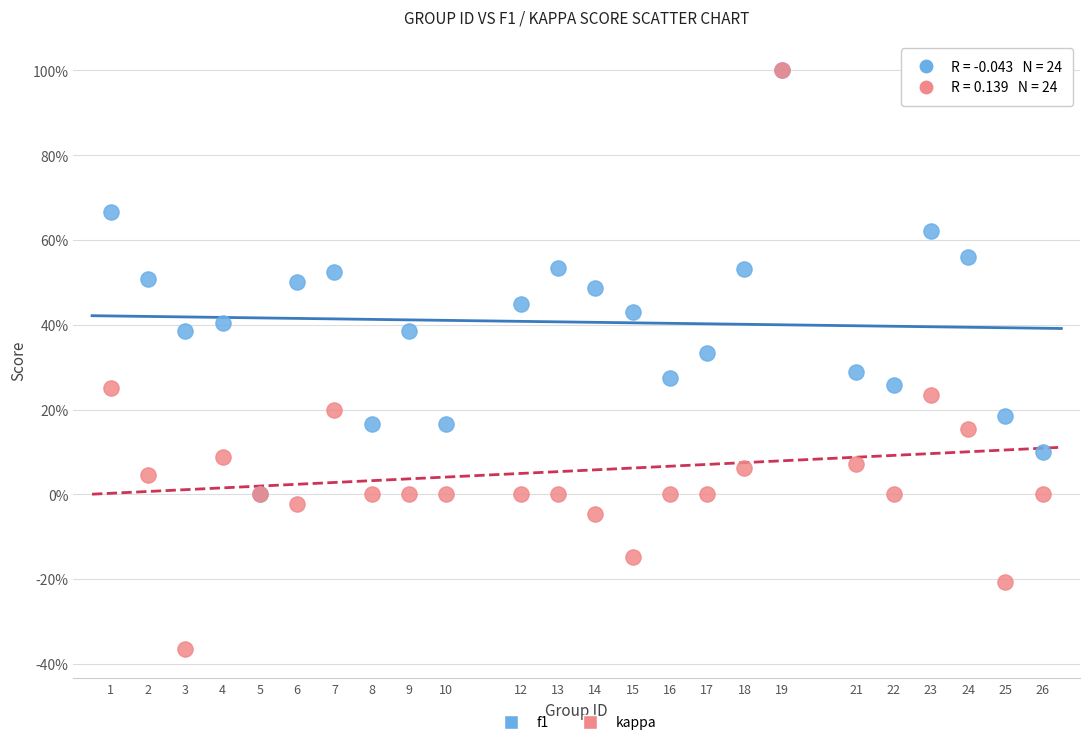

Which series has the largest Y range (max minus min)?

kappa